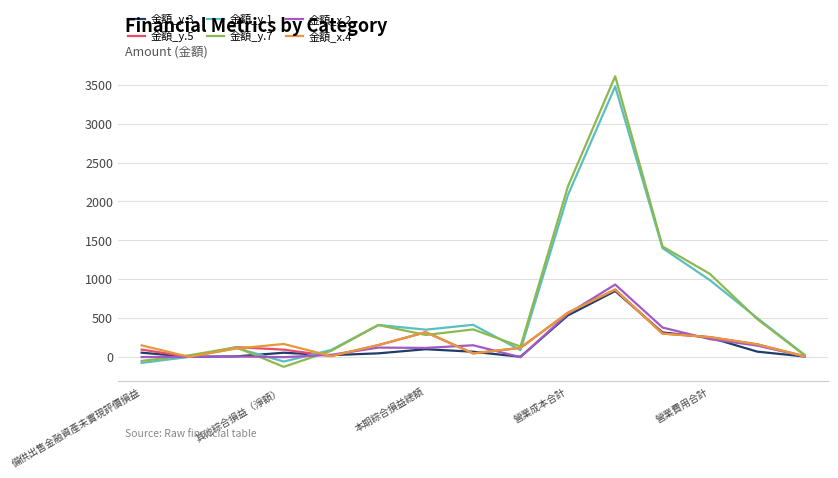

What is the minimum value shown in the chart?

-128.3